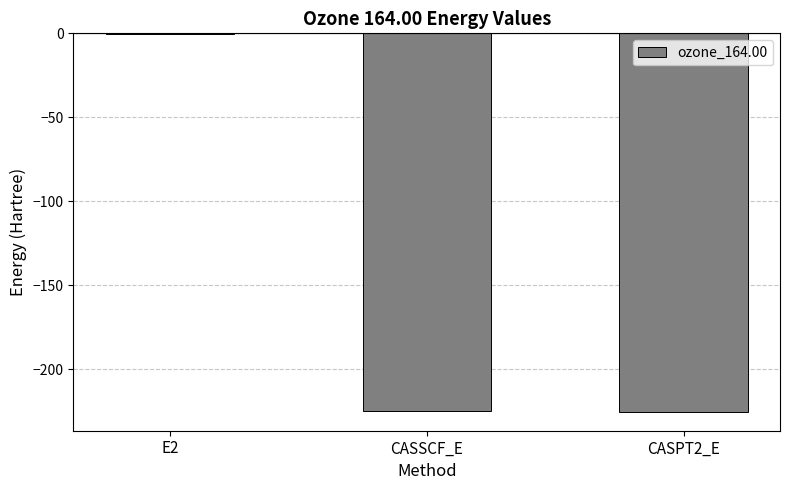

Count the number of values greater than -224.

1